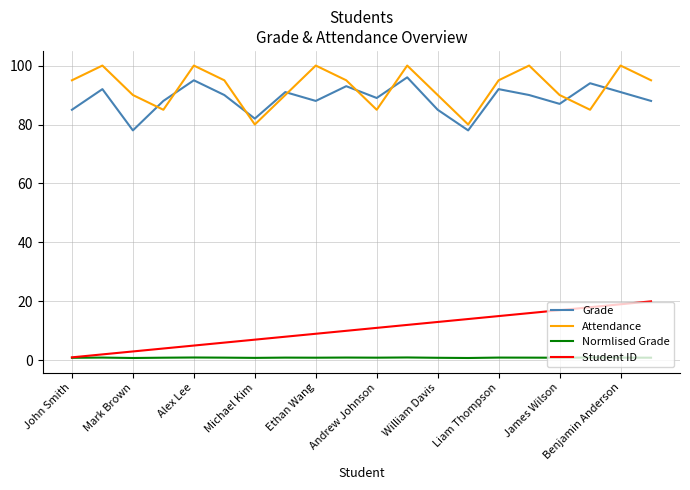

What is the maximum value shown in the chart?

100.0